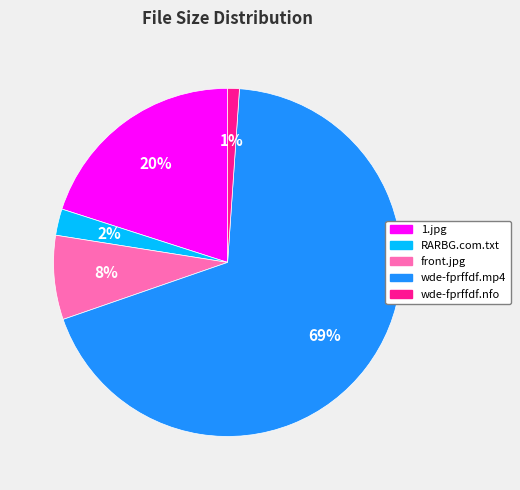

Is the sum of RARBG.com.txt and front.jpg greater than half?

No